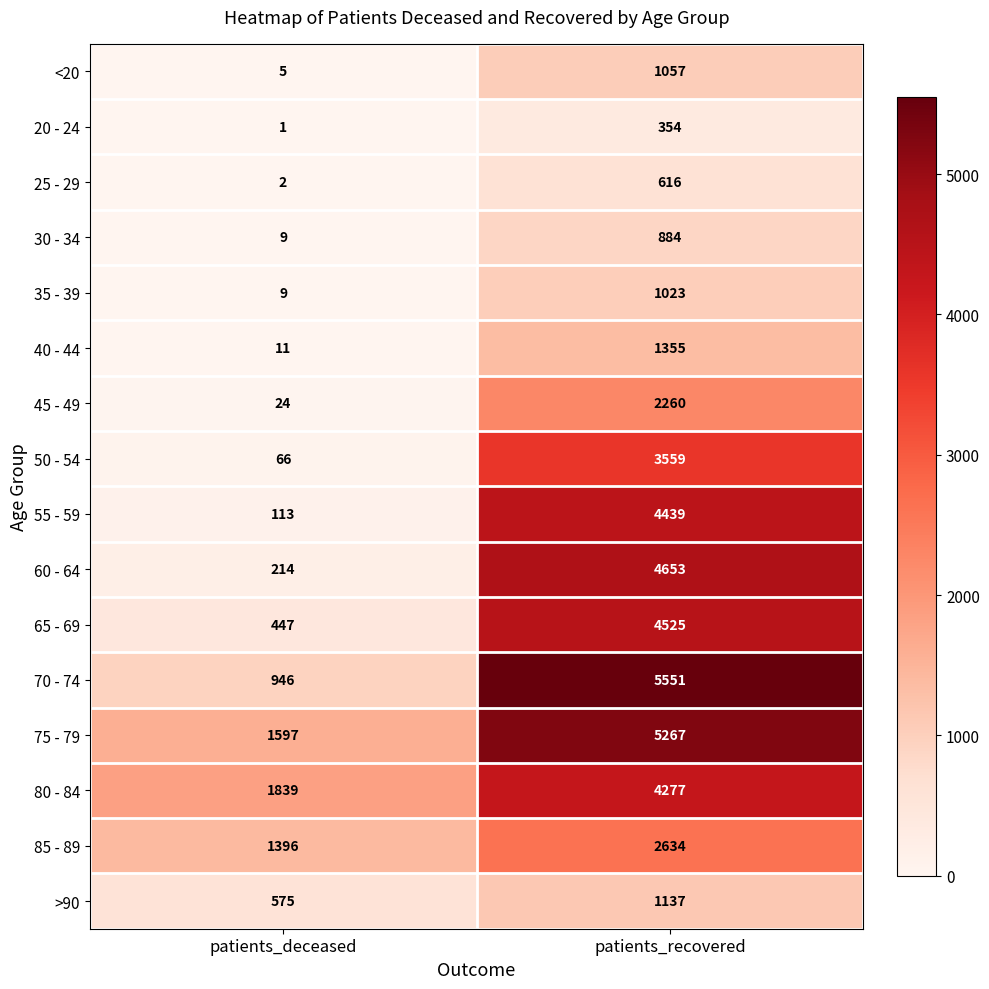

The value of 60 - 64 at patients_recovered is 4653. True or false?

True